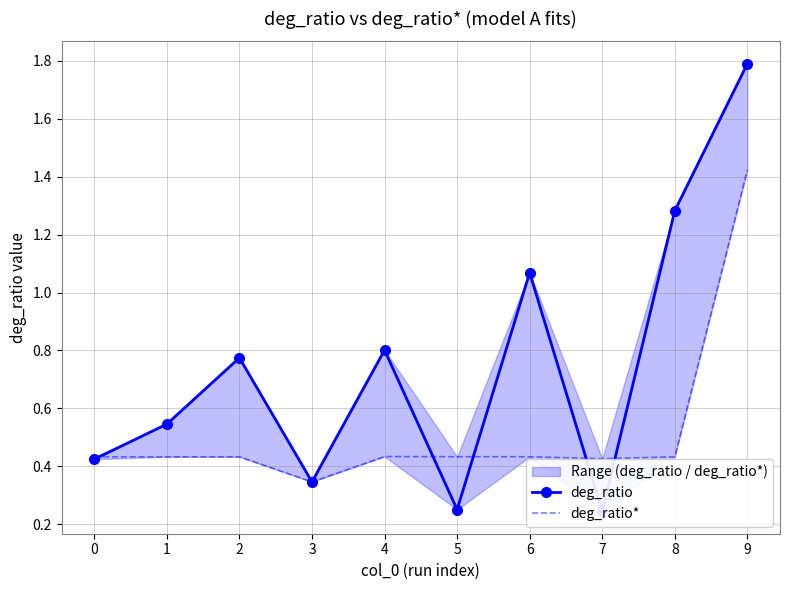

How many data points does each series have?

10